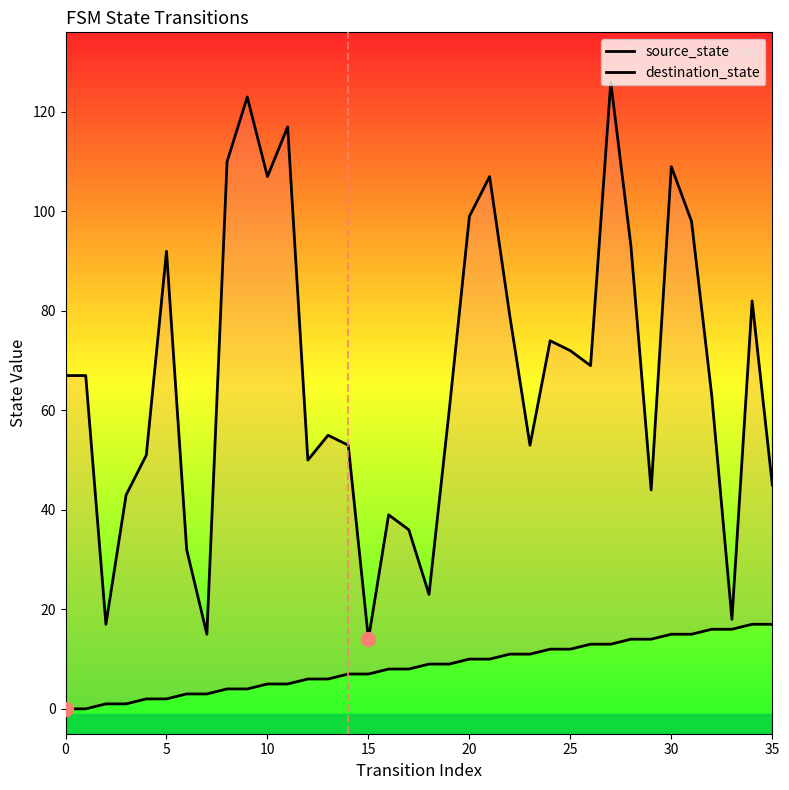

Which series reaches the maximum Y coordinate?

destination_state